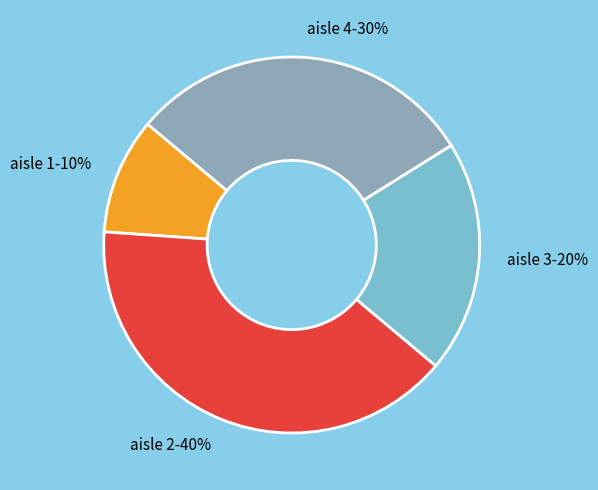

Is there a majority slice in this chart?

No